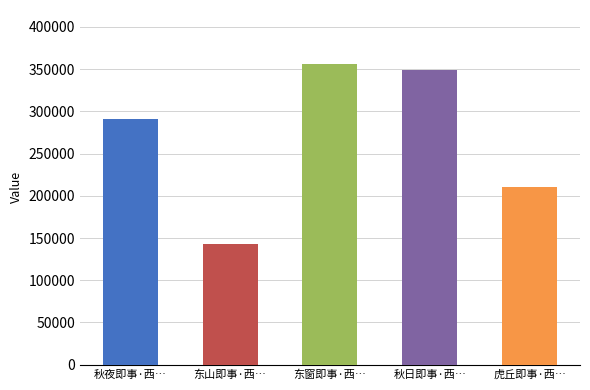

Which has a higher value, 秋夜即事·西风瑟瑟夜迢迢 or 东窗即事·西风朝来脱一叶?

东窗即事·西风朝来脱一叶